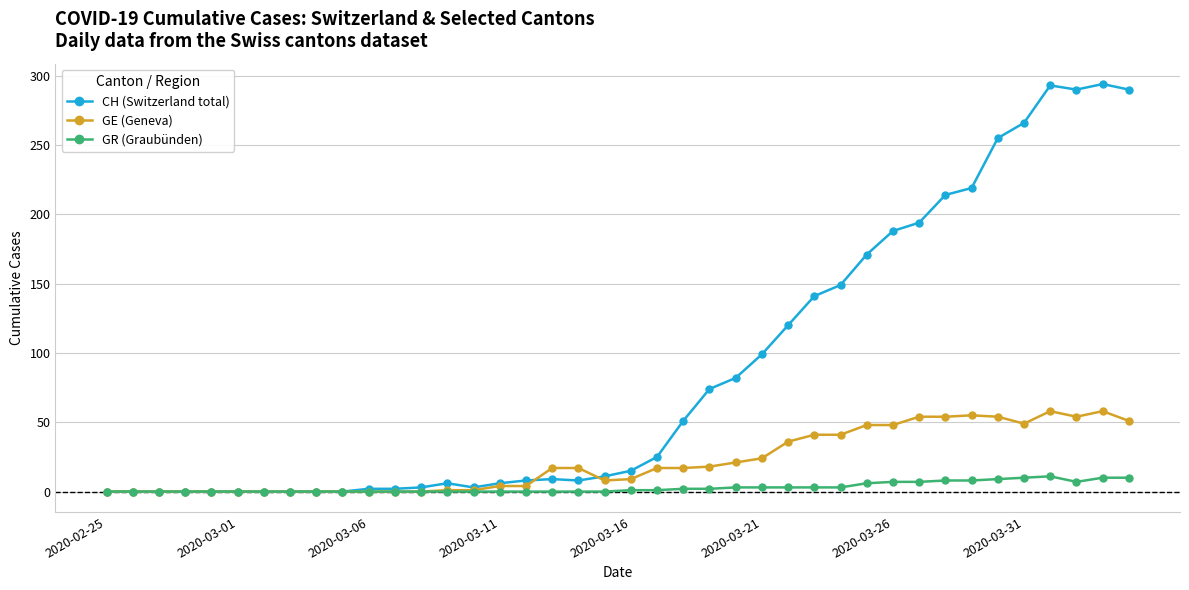

Which series has the largest total across all categories?

CH (Switzerland total)